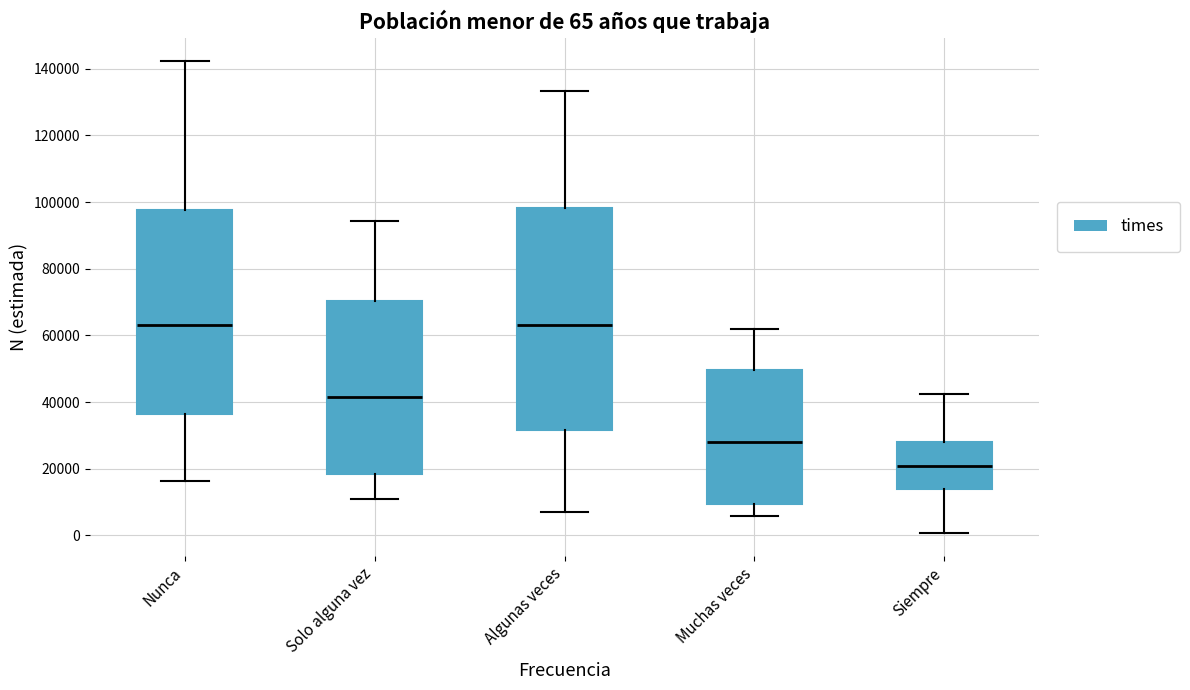

Comparing the boxes themselves (not the whiskers), which one is the tallest?

Algunas veces